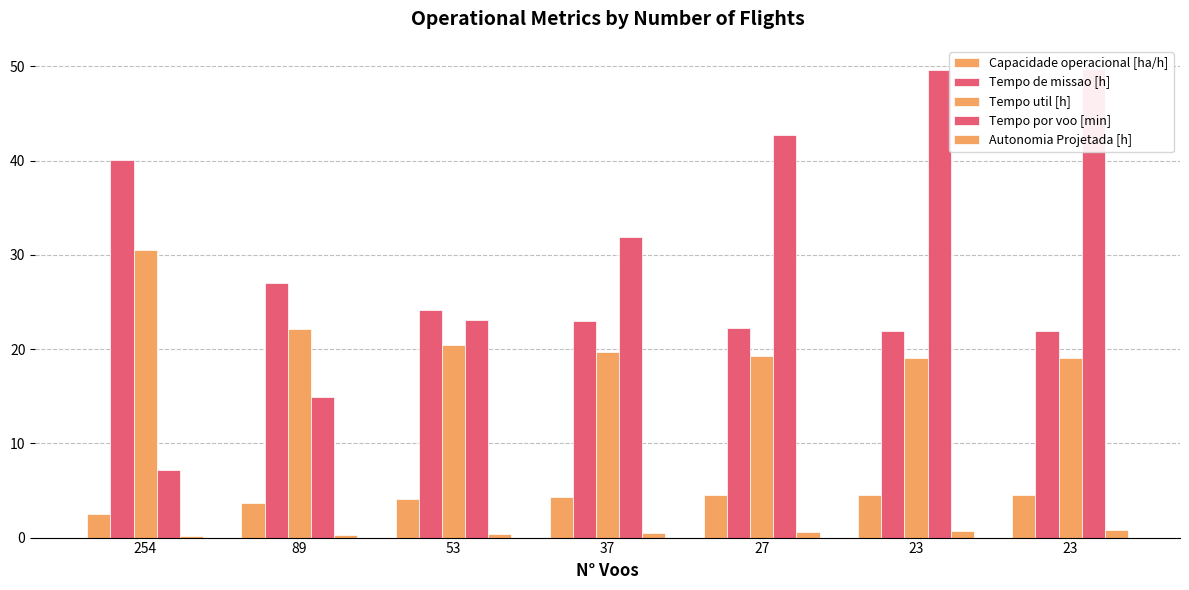

True or false: Autonomia Projetada [h] has a value of 0.8 at 37.

False